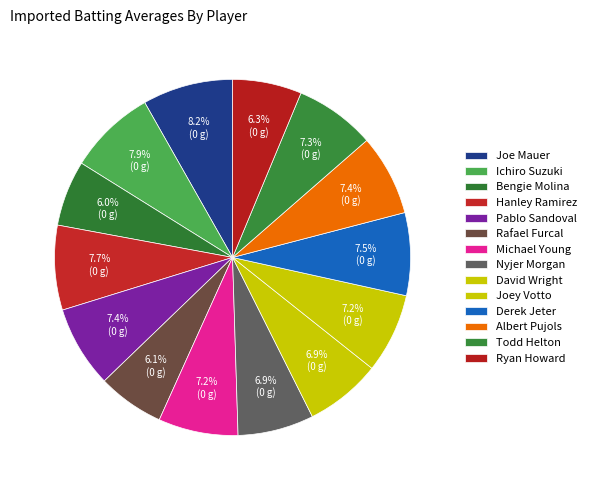

Count the number of slices in the pie.

14